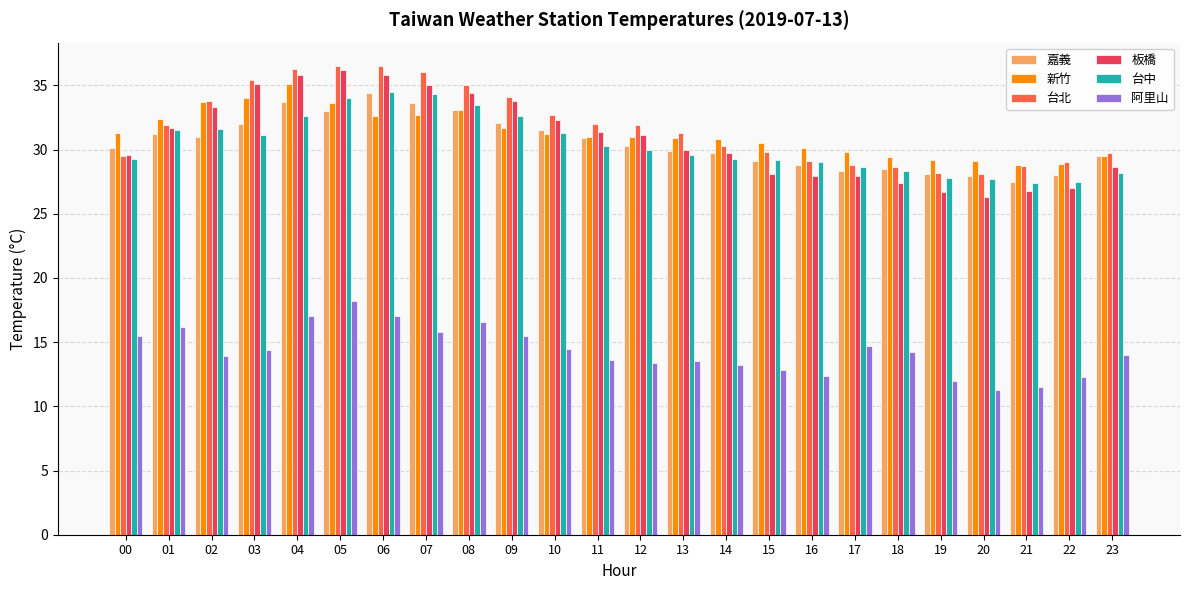

What is the difference between the maximum and second lowest values in the 嘉義 series?

6.5